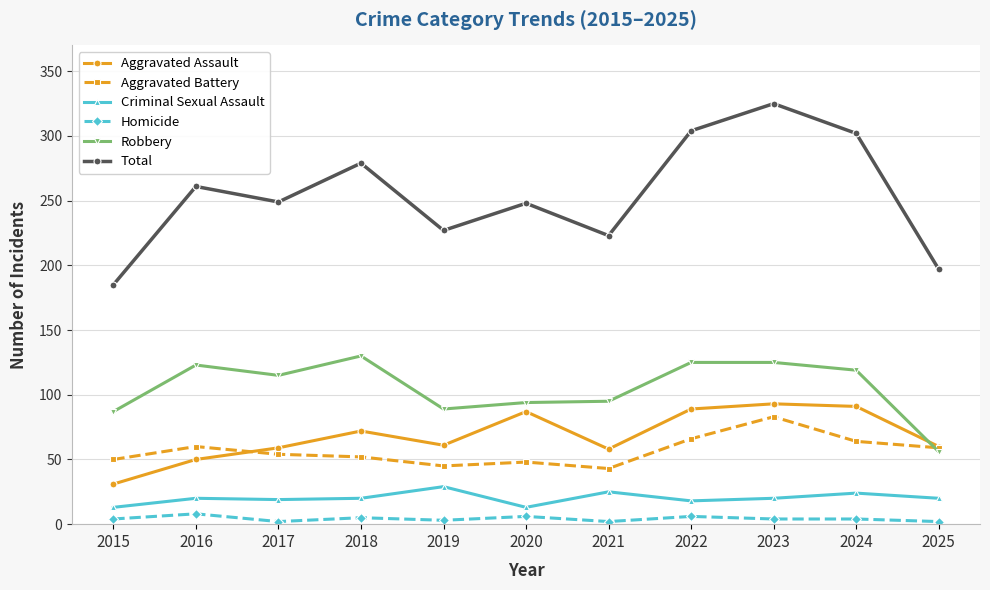

Is it true that Robbery equals 57 at 2023?

False